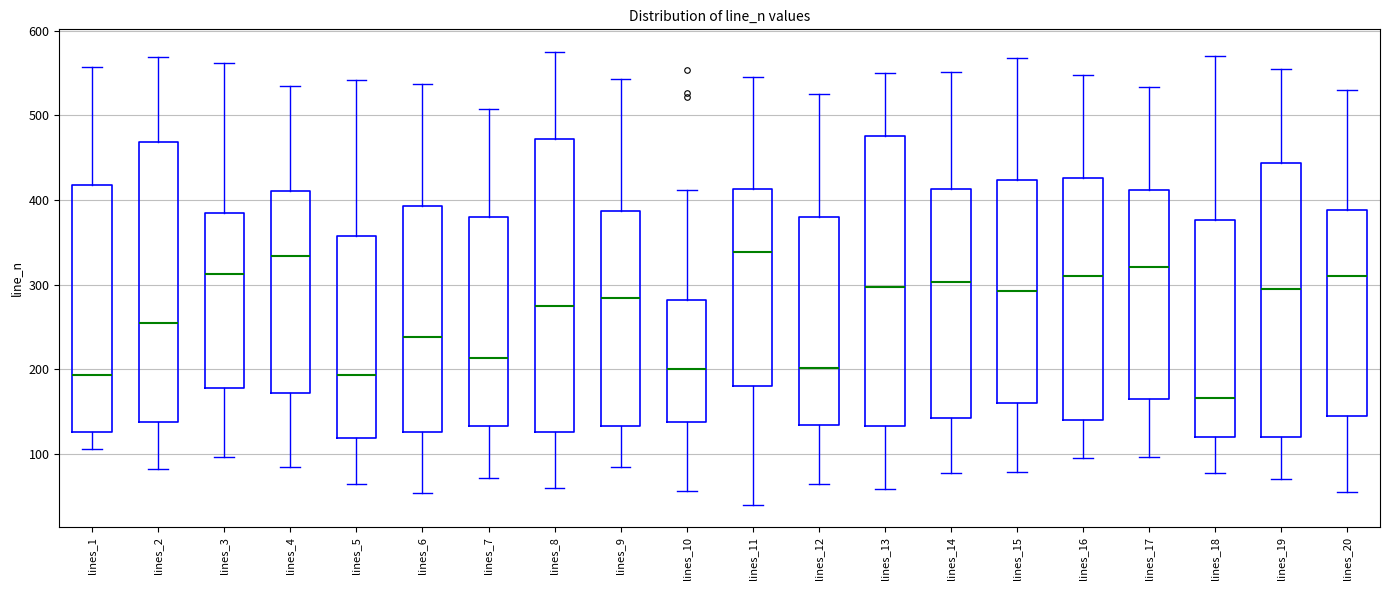

Reading left to right, transcribe this box plot: for each box, give where its median line is, the range the box spans, and where its two whiskers end, as read against the y-axis. The values are not printed on the chart, so give them approximately, as read against the axis.

lines_1: median 190, box 130 to 420, whiskers 110 to 560
lines_2: median 250, box 140 to 470, whiskers 80 to 570
lines_3: median 310, box 180 to 380, whiskers 100 to 560
lines_4: median 330, box 170 to 410, whiskers 80 to 530
lines_5: median 190, box 120 to 360, whiskers 70 to 540
lines_6: median 240, box 130 to 390, whiskers 50 to 540
lines_7: median 210, box 130 to 380, whiskers 70 to 510
lines_8: median 270, box 130 to 470, whiskers 60 to 570
lines_9: median 280, box 130 to 390, whiskers 90 to 540
lines_10: median 200, box 140 to 280, whiskers 60 to 410
lines_11: median 340, box 180 to 410, whiskers 40 to 540
lines_12: median 200, box 130 to 380, whiskers 70 to 520
lines_13: median 300, box 130 to 480, whiskers 60 to 550
lines_14: median 300, box 140 to 410, whiskers 80 to 550
lines_15: median 290, box 160 to 420, whiskers 80 to 570
lines_16: median 310, box 140 to 430, whiskers 100 to 550
lines_17: median 320, box 170 to 410, whiskers 100 to 530
lines_18: median 170, box 120 to 380, whiskers 80 to 570
lines_19: median 300, box 120 to 440, whiskers 70 to 550
lines_20: median 310, box 150 to 390, whiskers 50 to 530